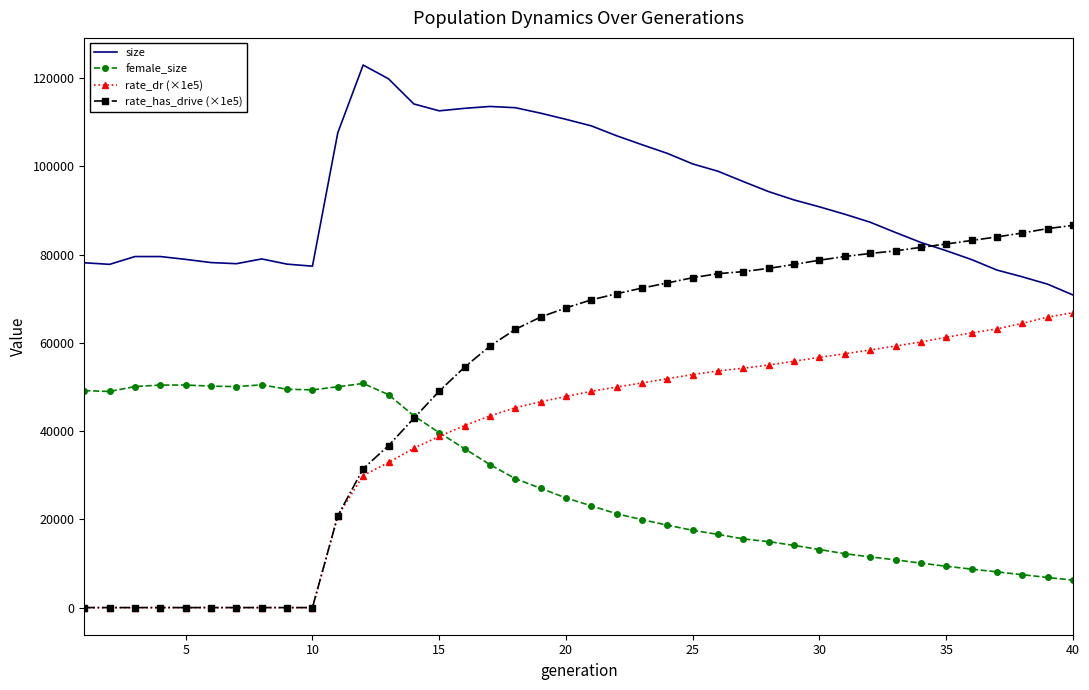

List the series in order of their peak value, highest first.

size, rate_has_drive (×1e5), rate_dr (×1e5), female_size